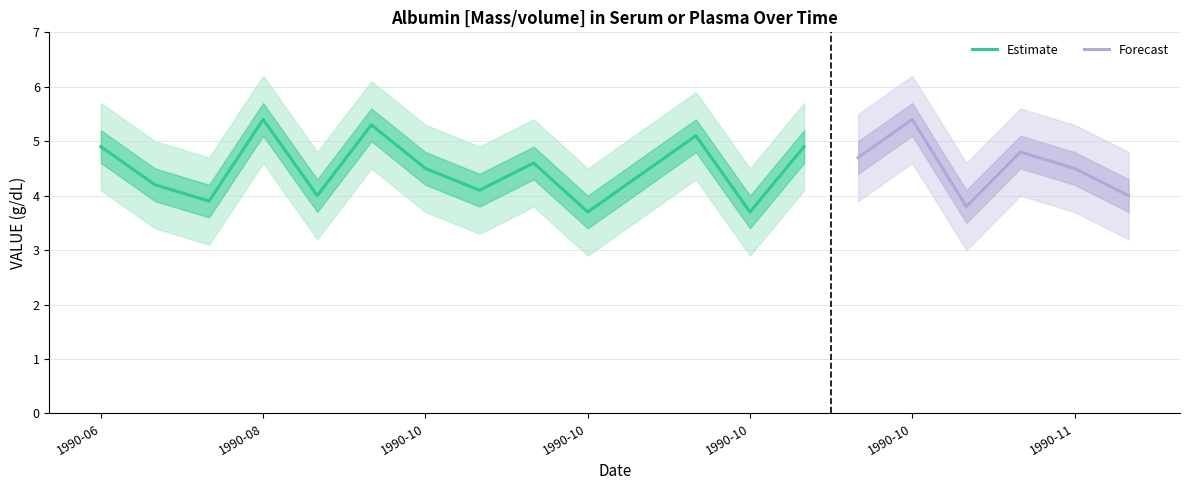

Is it true that Lower Band equals 2.9 at 1990-10?

True